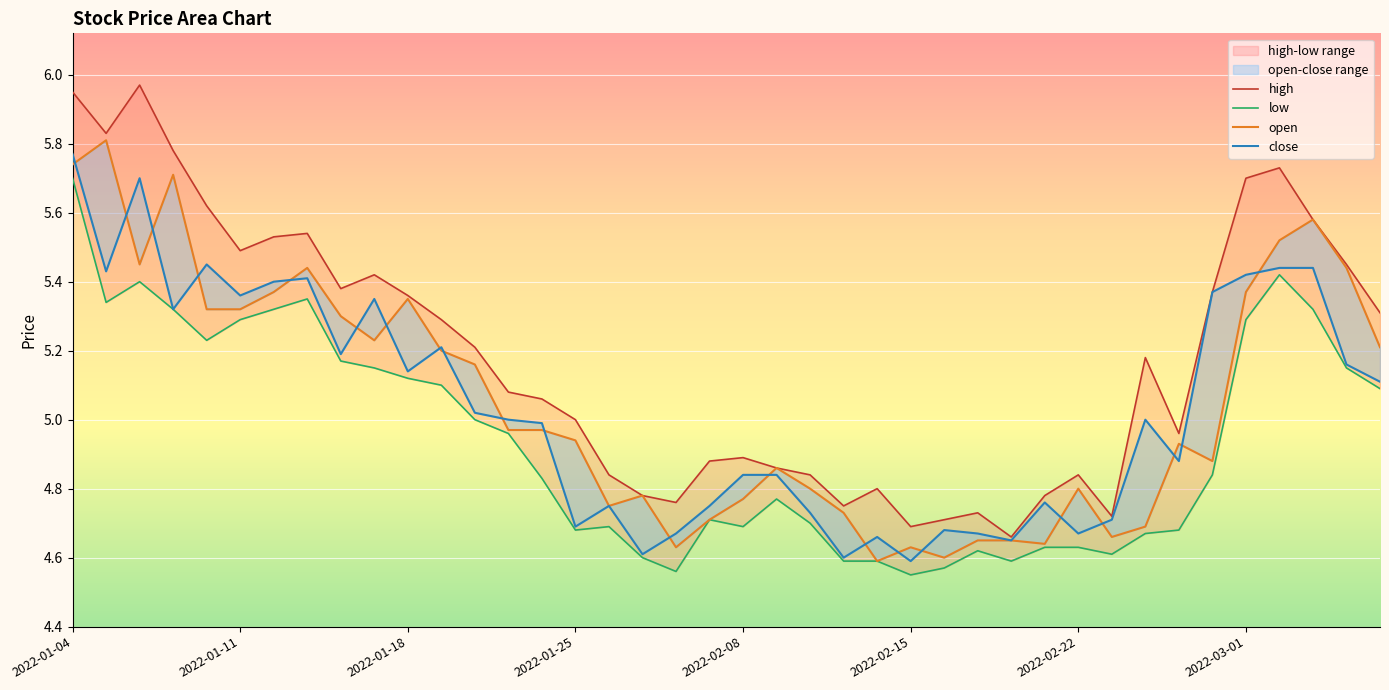

Reading left to right, transcribe all the data shown in this chart.

high: 6.0	5.8	6.0	5.8	5.6	5.5	5.5	5.5	5.4	5.4	5.4	5.3	5.2	5.1	5.1	5.0	4.8	4.8	4.8	4.9	4.9	4.9	4.8	4.8	4.8	4.7	4.7	4.7	4.7	4.8	4.8	4.7	5.2	5.0	5.4	5.7	5.7	5.6	5.5	5.3
low: 5.7	5.3	5.4	5.3	5.2	5.3	5.3	5.3	5.2	5.2	5.1	5.1	5.0	5.0	4.8	4.7	4.7	4.6	4.6	4.7	4.7	4.8	4.7	4.6	4.6	4.5	4.6	4.6	4.6	4.6	4.6	4.6	4.7	4.7	4.8	5.3	5.4	5.3	5.2	5.1
open: 5.7	5.8	5.5	5.7	5.3	5.3	5.4	5.4	5.3	5.2	5.3	5.2	5.2	5.0	5.0	4.9	4.8	4.8	4.6	4.7	4.8	4.9	4.8	4.7	4.6	4.6	4.6	4.7	4.7	4.6	4.8	4.7	4.7	4.9	4.9	5.4	5.5	5.6	5.4	5.2
close: 5.8	5.4	5.7	5.3	5.5	5.4	5.4	5.4	5.2	5.3	5.1	5.2	5.0	5.0	5.0	4.7	4.8	4.6	4.7	4.8	4.8	4.8	4.7	4.6	4.7	4.6	4.7	4.7	4.7	4.8	4.7	4.7	5.0	4.9	5.4	5.4	5.4	5.4	5.2	5.1